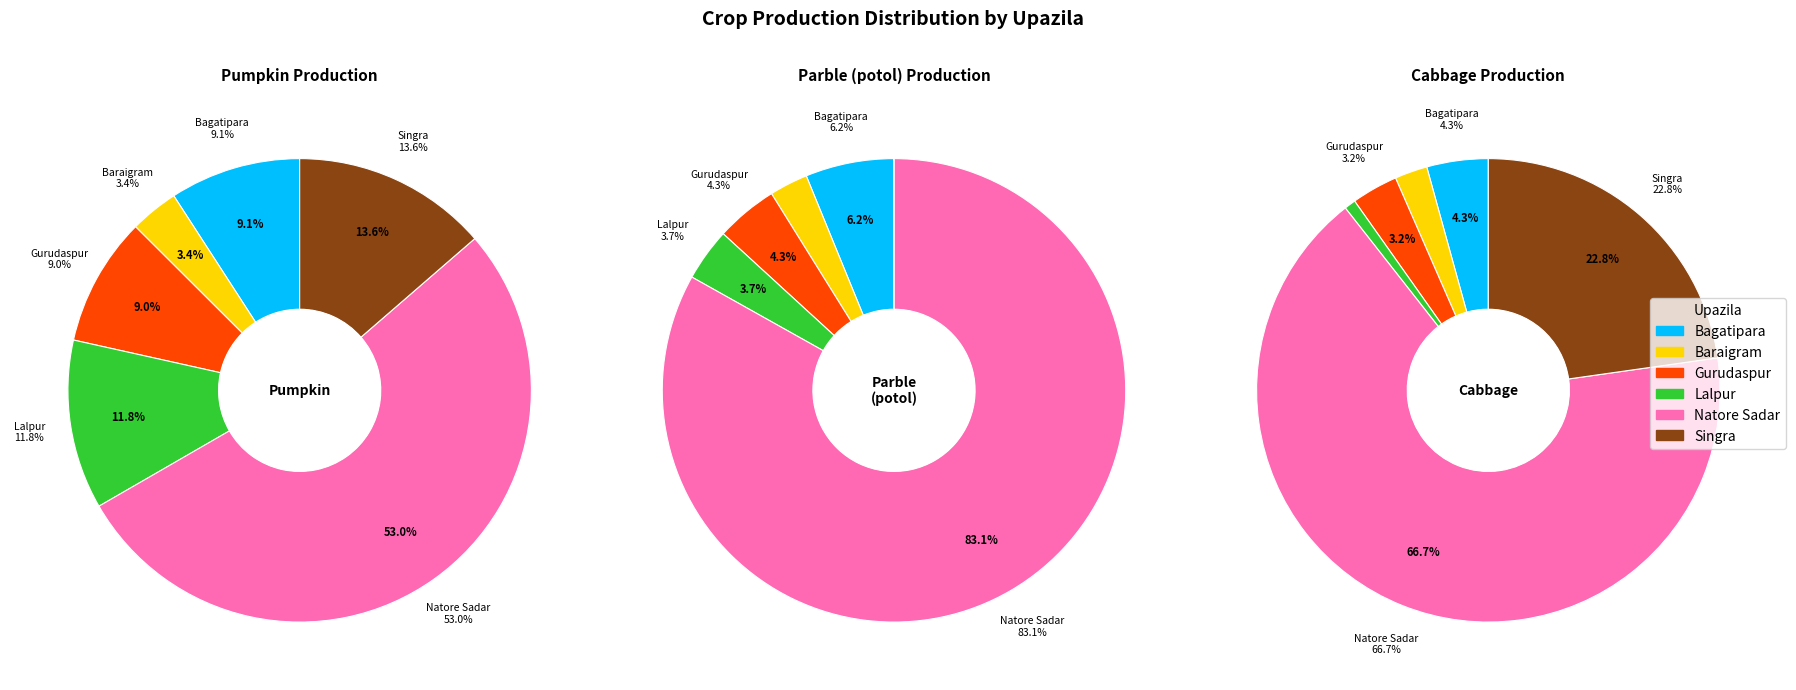

Does any single category account for the majority?

Yes